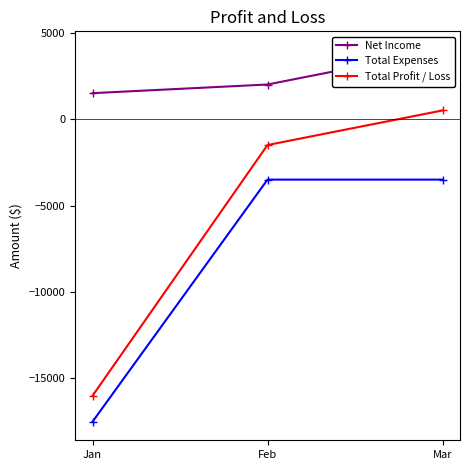

What is the sum of all Net Income values?

7500